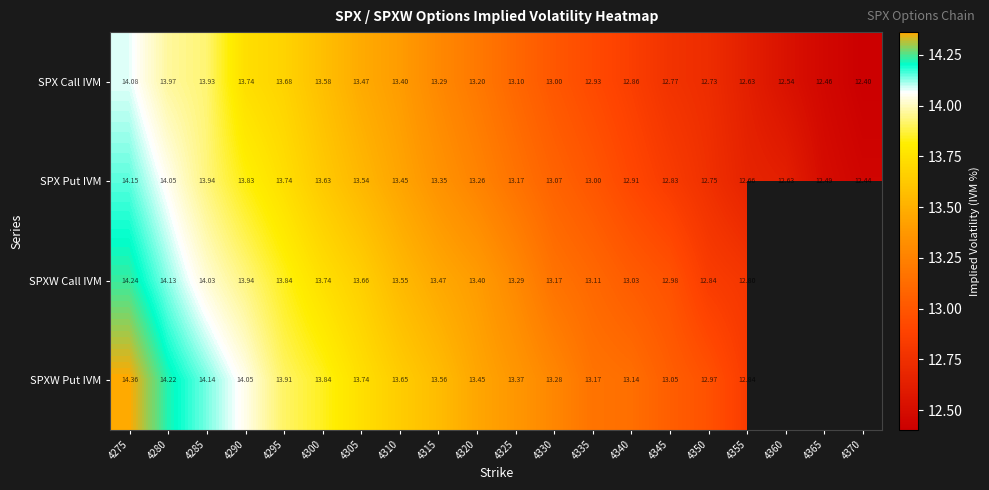

How many series are shown in this chart?

4